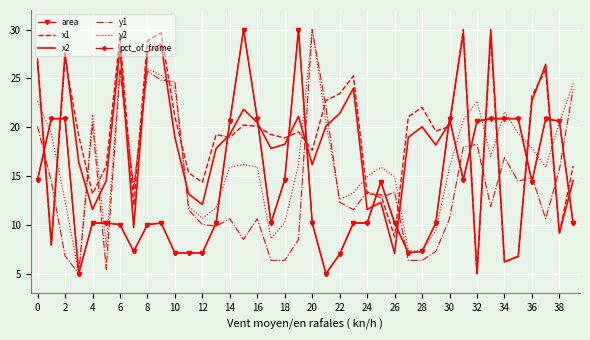

What is the greatest value displayed?

30.0